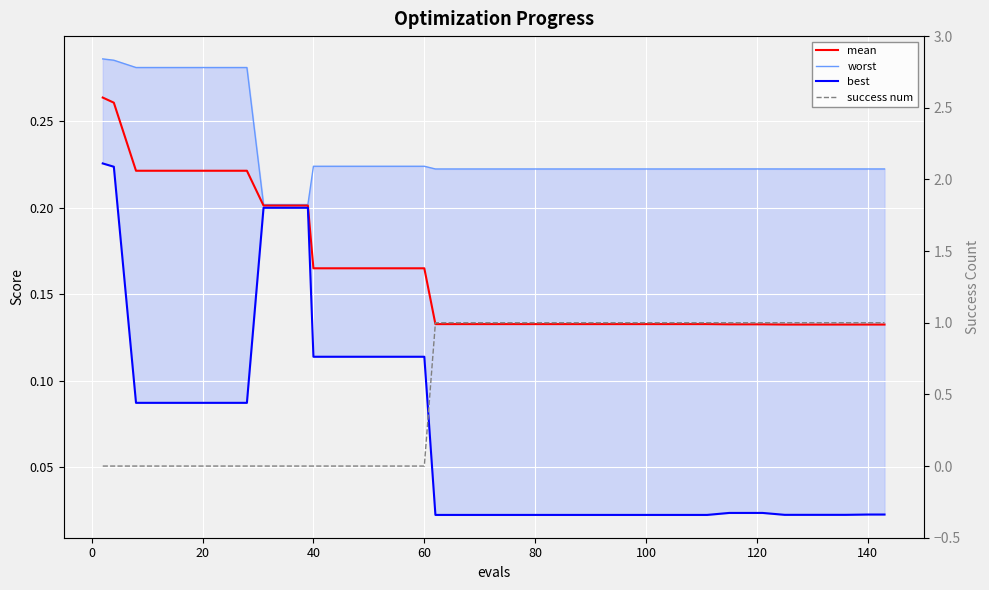

Which series has the largest range (max minus min)?

success num